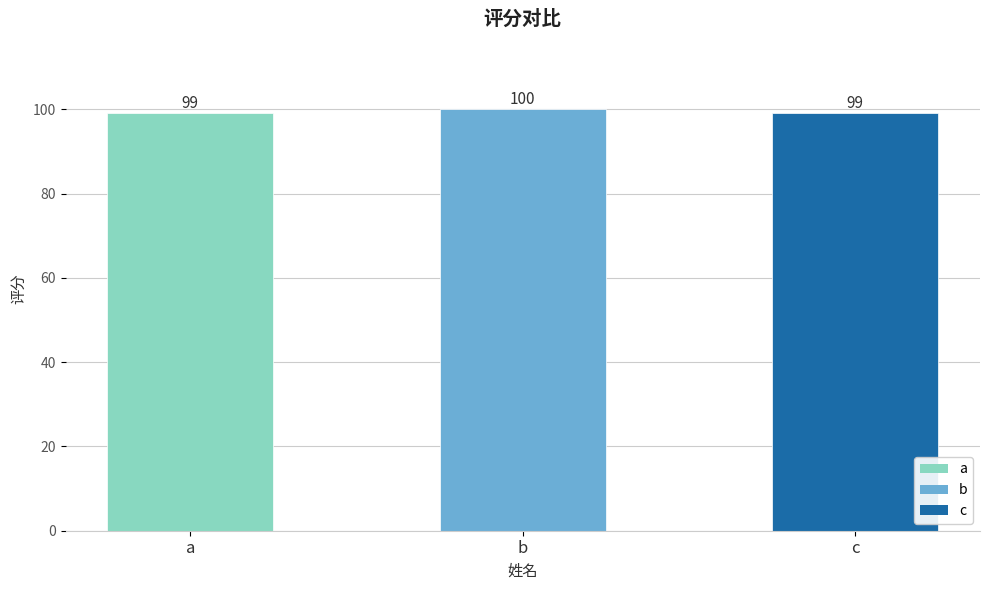

At which category does the chart reach its peak across all series?

b